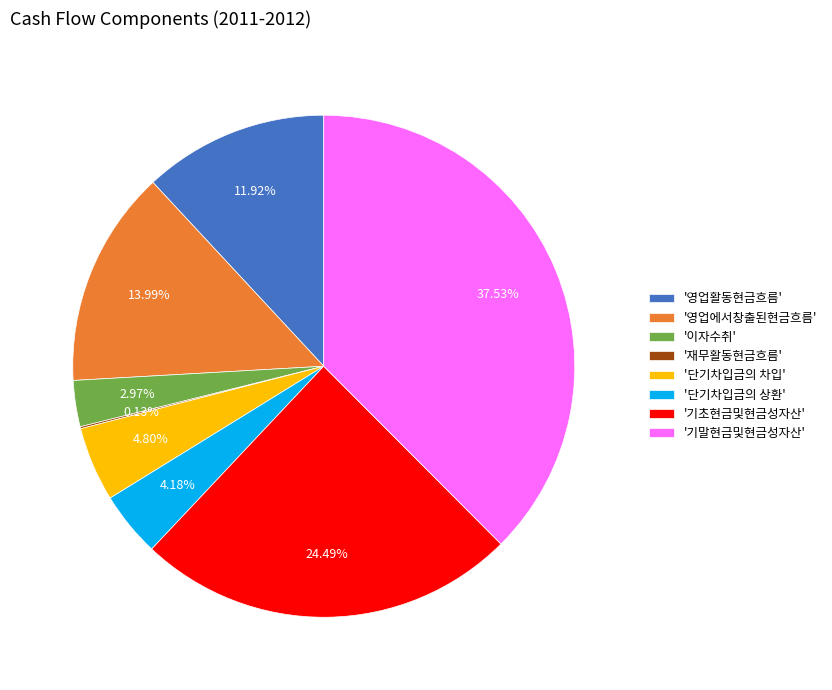

Between '단기차입금의 차입' and '단기차입금의 상환', which is larger?

'단기차입금의 차입'